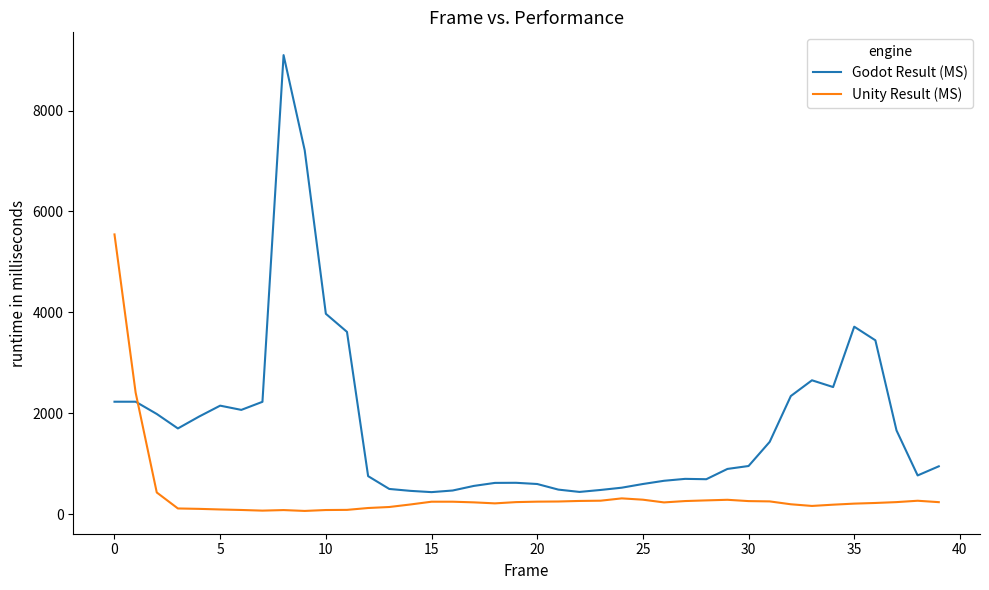

Does the chart display data point markers on the line(s)?

No